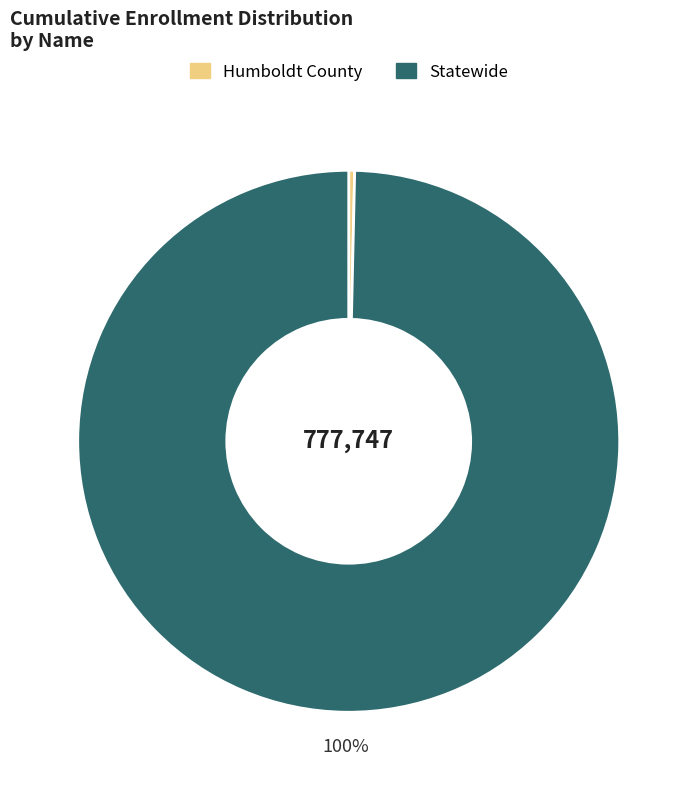

Which slice is the smallest?

Humboldt County